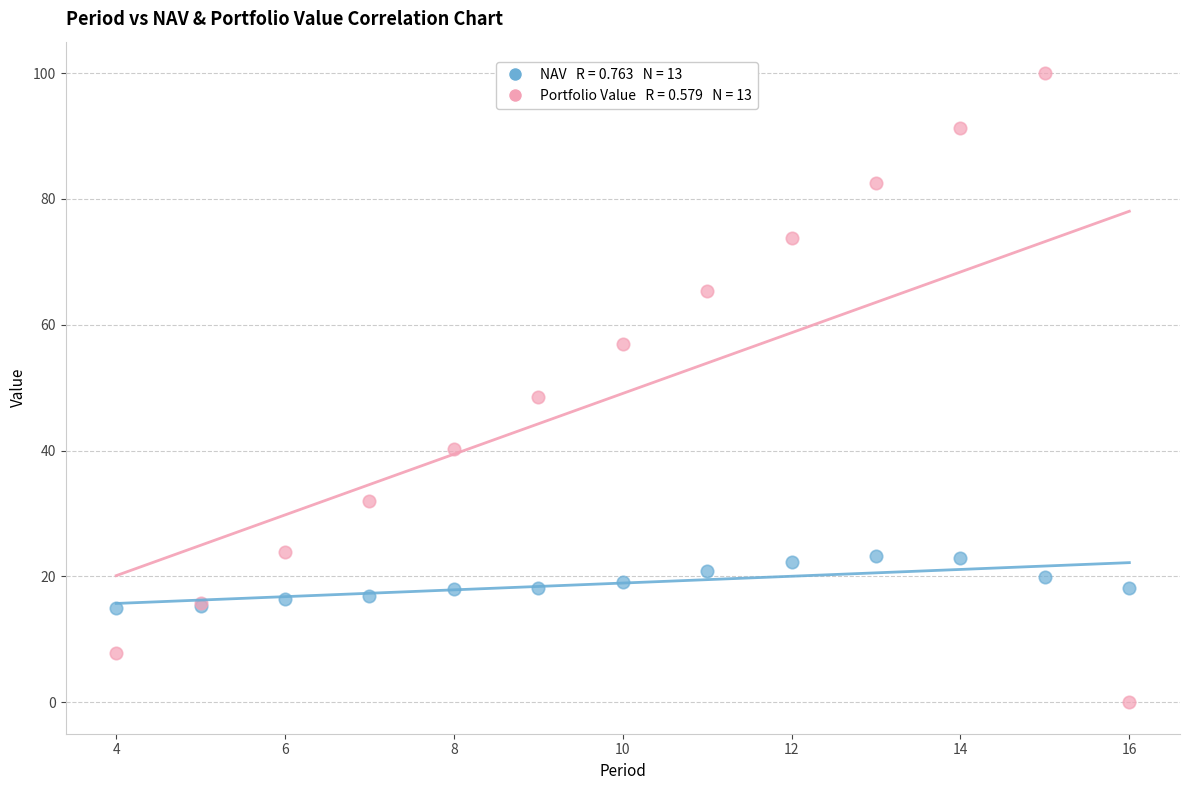

Across all series, what Y value is closest to 50?

48.5